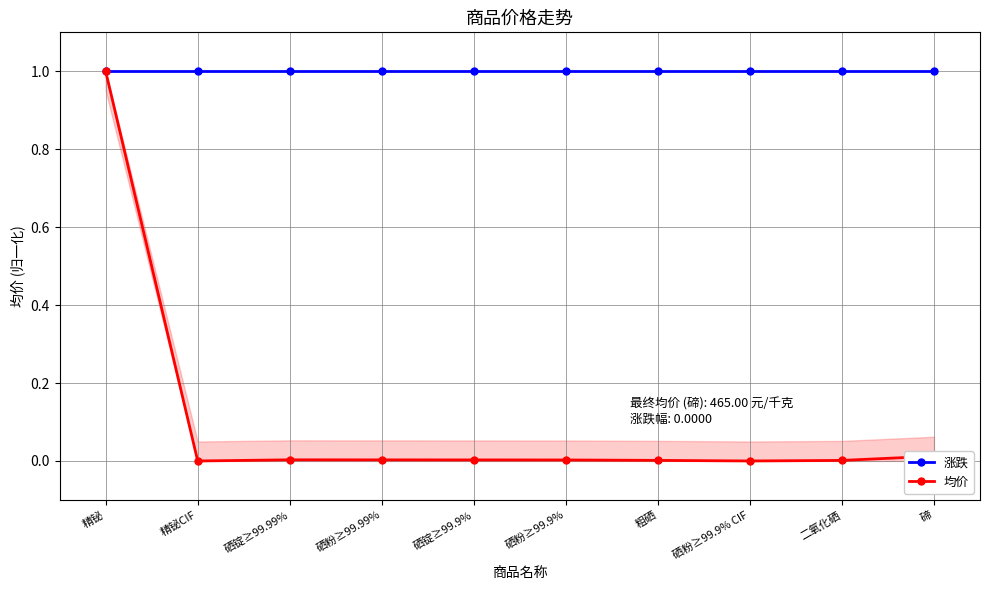

The value of 涨跌 at 粗硒 is 1.0. True or false?

True